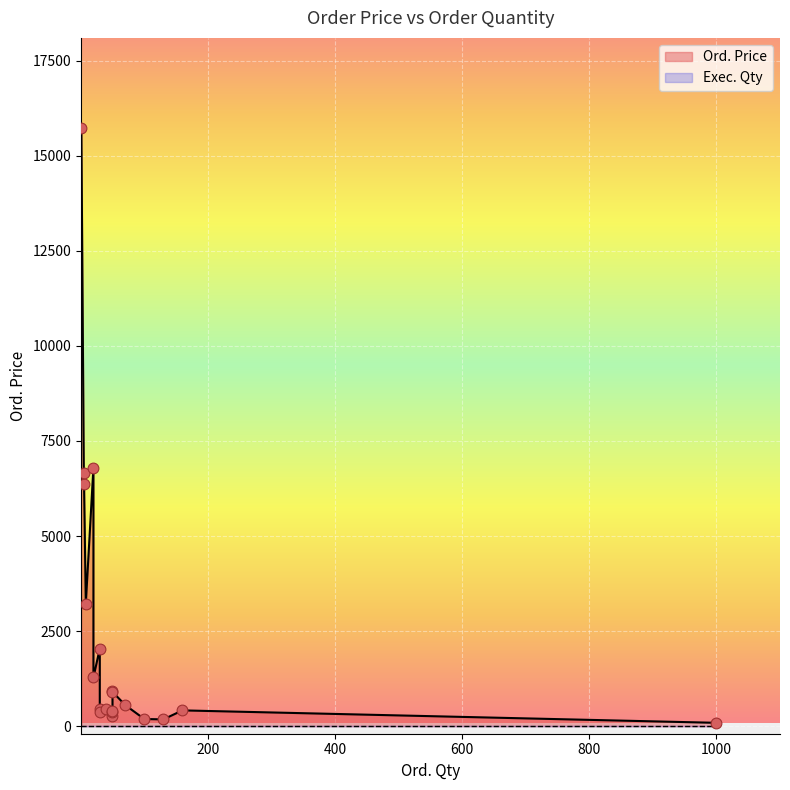

What are all the series names shown in the legend?

Ord. Price, Exec. Qty